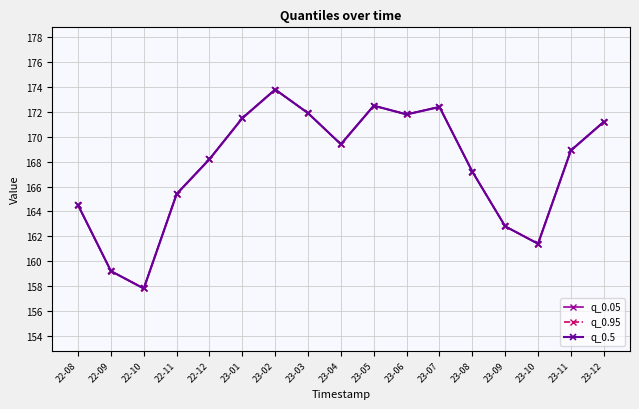

True or false: q_0.95 and q_0.5 intersect in this chart.

False